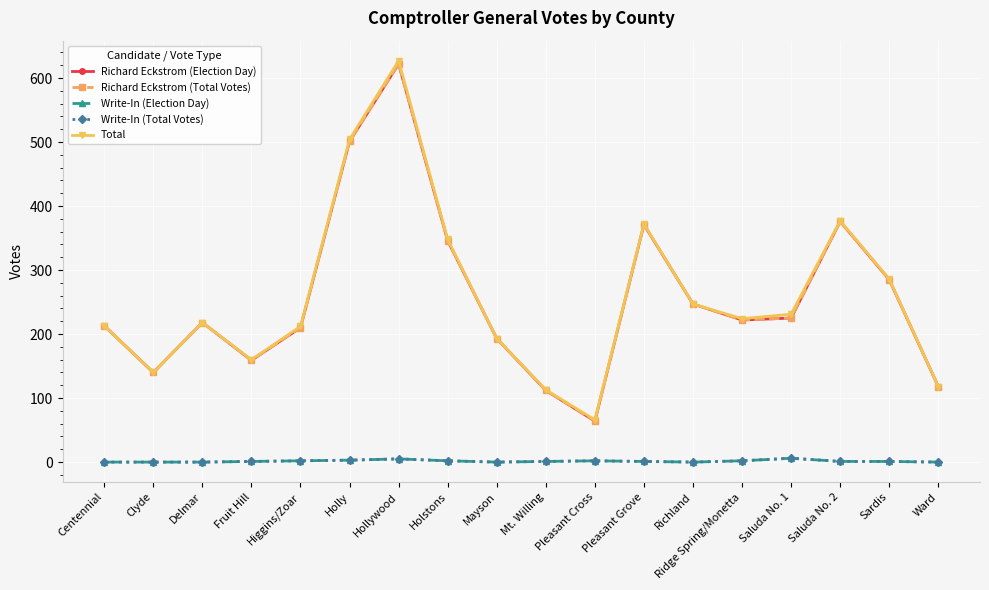

Is this an area chart (filled region under the line)?

No